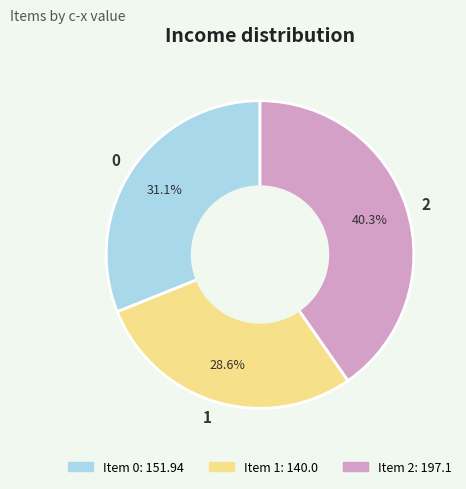

Rank the categories by value from lowest to highest.

1, 0, 2